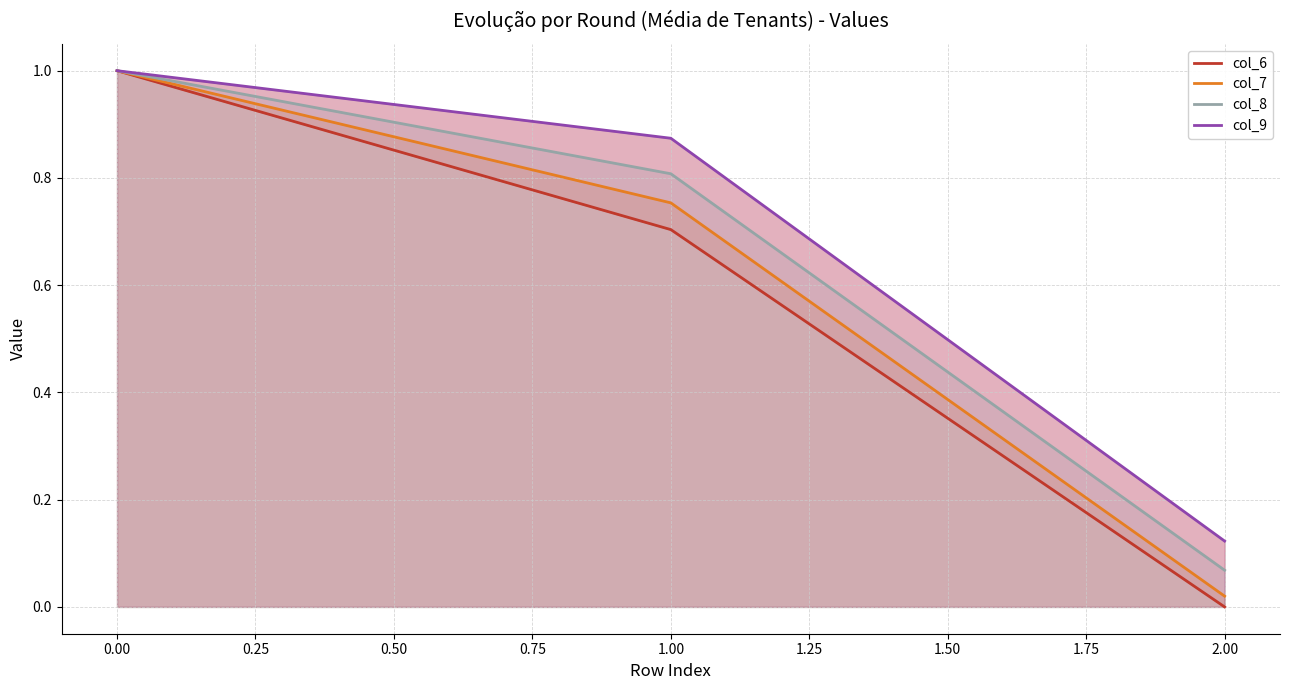

What is the difference between the maximum and minimum values in the col_7 series?

1.0